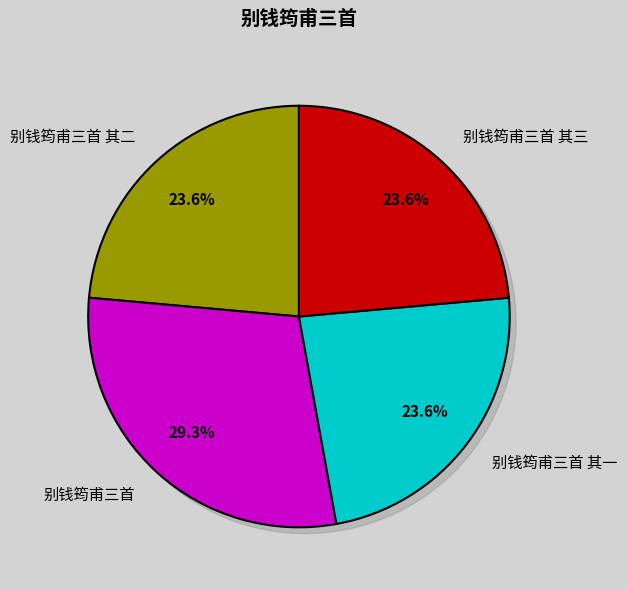

How many slices are in this pie chart?

4